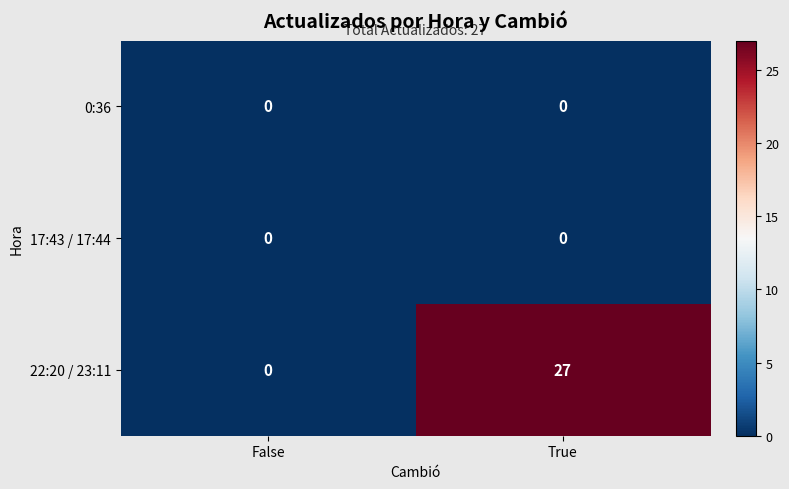

Which series has the largest range (max minus min)?

22:20 / 23:11